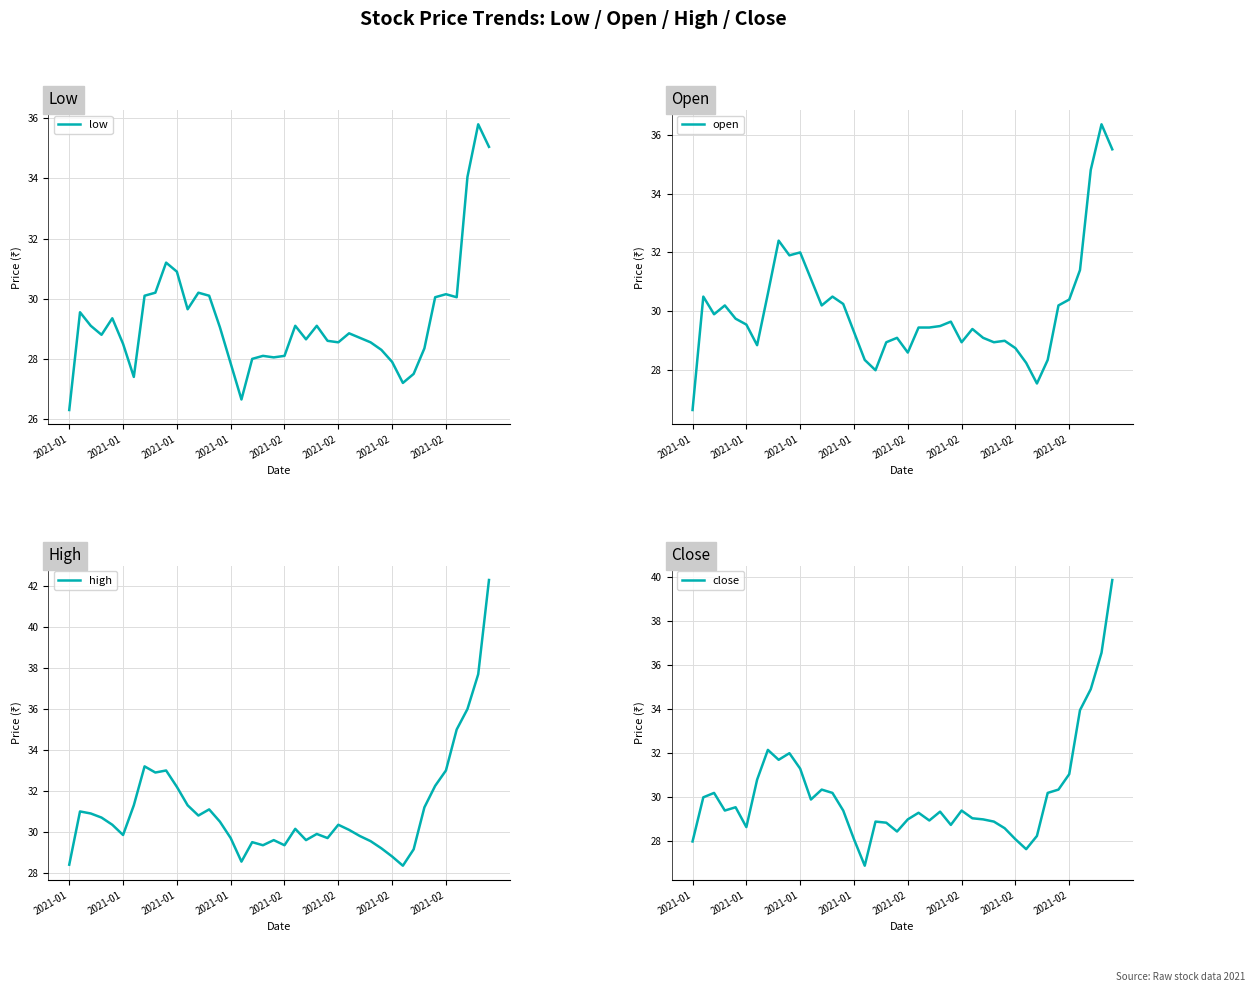

What is the value of the close point at the 31st from the left?

28.1